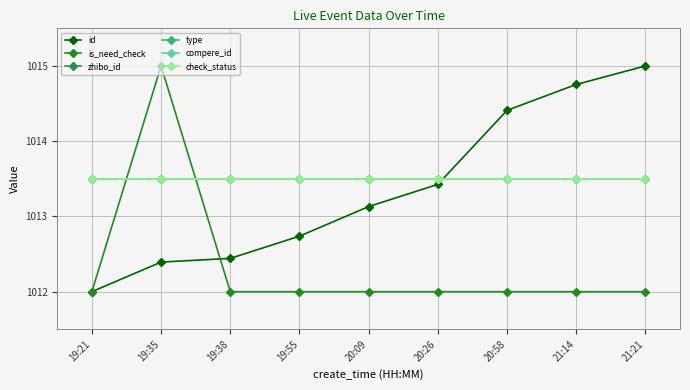

Reading left to right, what are all the values shown in this chart?

id: 1012.0	1012.4	1012.4	1012.7	1013.1	1013.4	1014.4	1014.8	1015.0
is_need_check: 1012.0	1015.0	1012.0	1012.0	1012.0	1012.0	1012.0	1012.0	1012.0
zhibo_id: 1013.5	1013.5	1013.5	1013.5	1013.5	1013.5	1013.5	1013.5	1013.5
type: 1013.5	1013.5	1013.5	1013.5	1013.5	1013.5	1013.5	1013.5	1013.5
compere_id: 1013.5	1013.5	1013.5	1013.5	1013.5	1013.5	1013.5	1013.5	1013.5
check_status: 1013.5	1013.5	1013.5	1013.5	1013.5	1013.5	1013.5	1013.5	1013.5